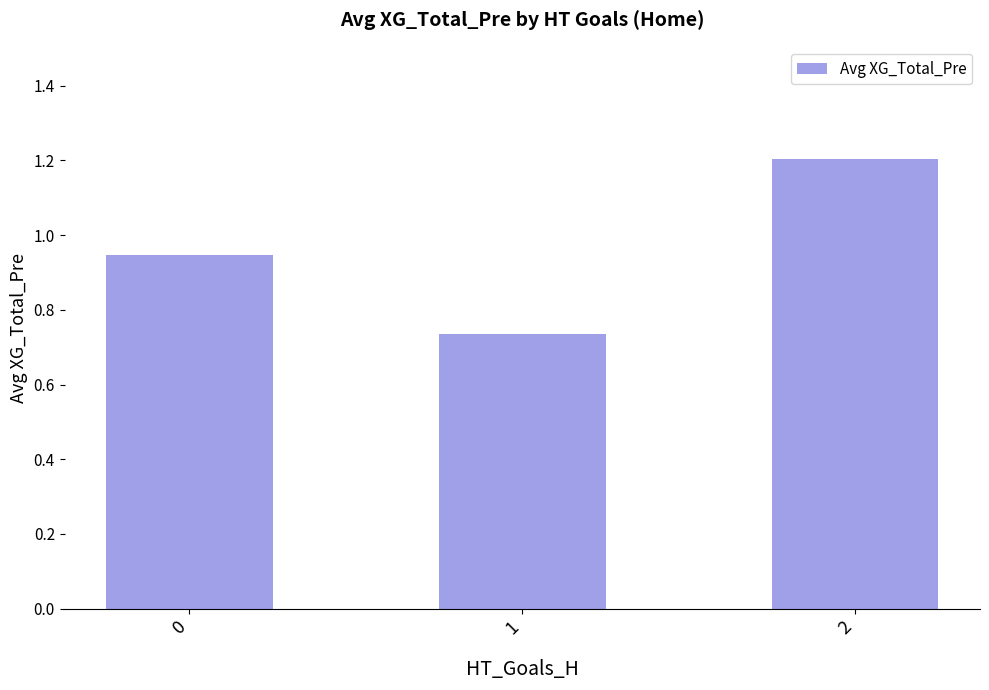

What is the difference between the maximum and minimum values?

0.5